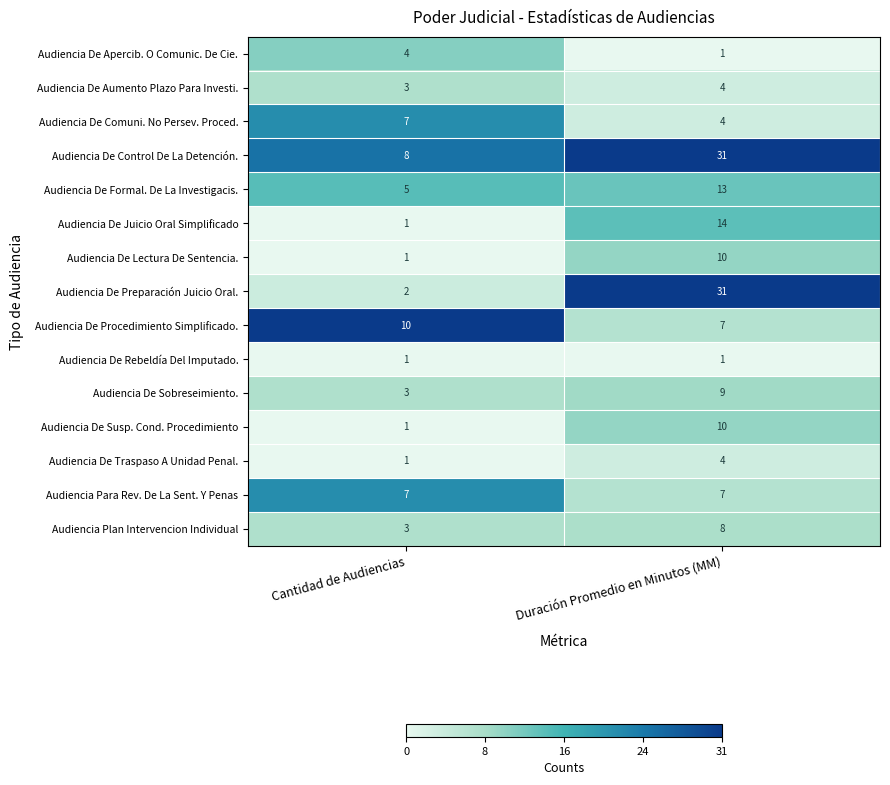

How many data points in Audiencia De Apercib. O Comunic. De Cie. are less than 4?

1